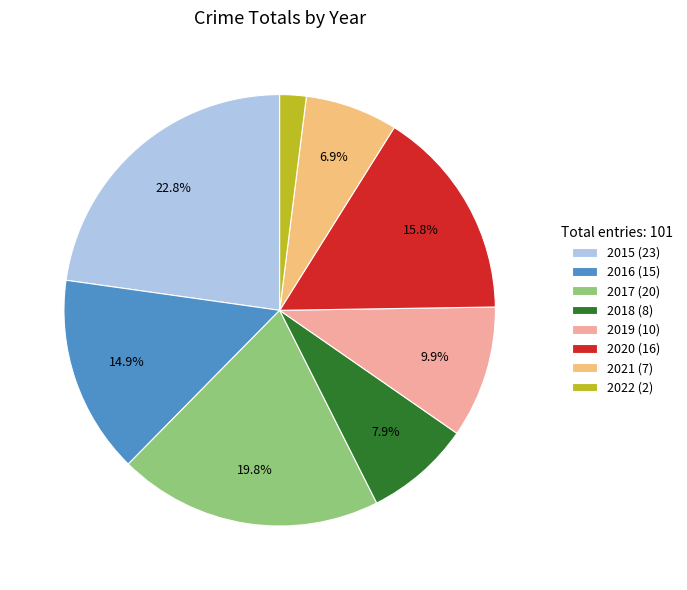

To the nearest percent, what is the difference between the largest and smallest slice percentages?

21%